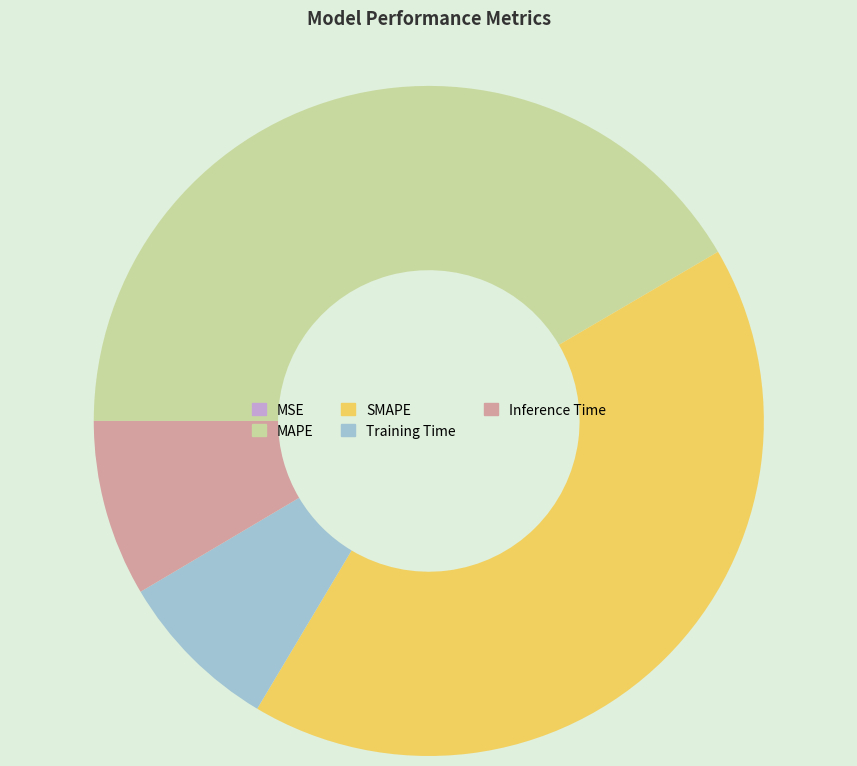

Between MAPE and Training Time, which is larger?

MAPE